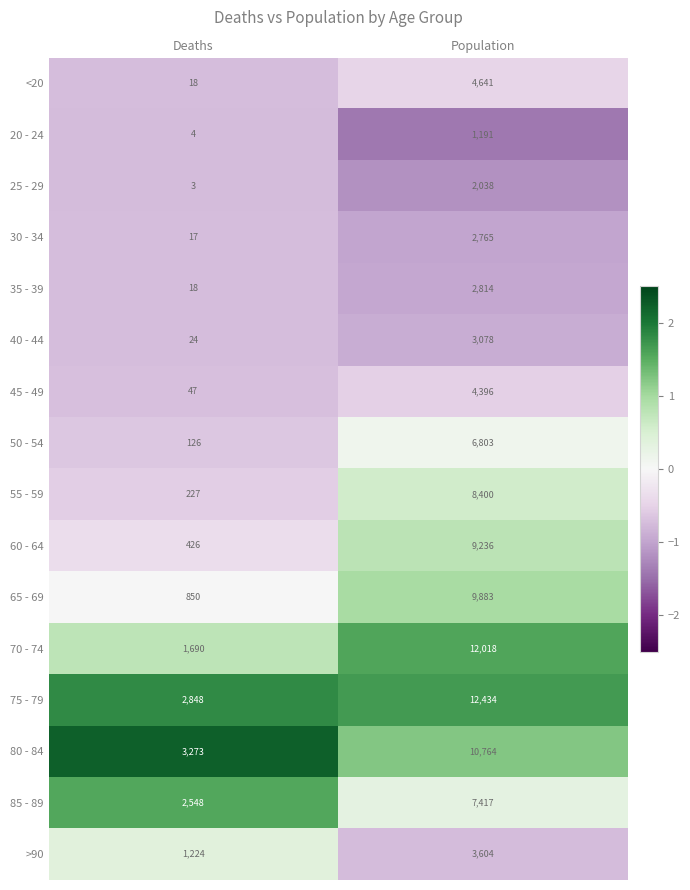

True or false: 45 - 49 has a value of 47 at Deaths.

True